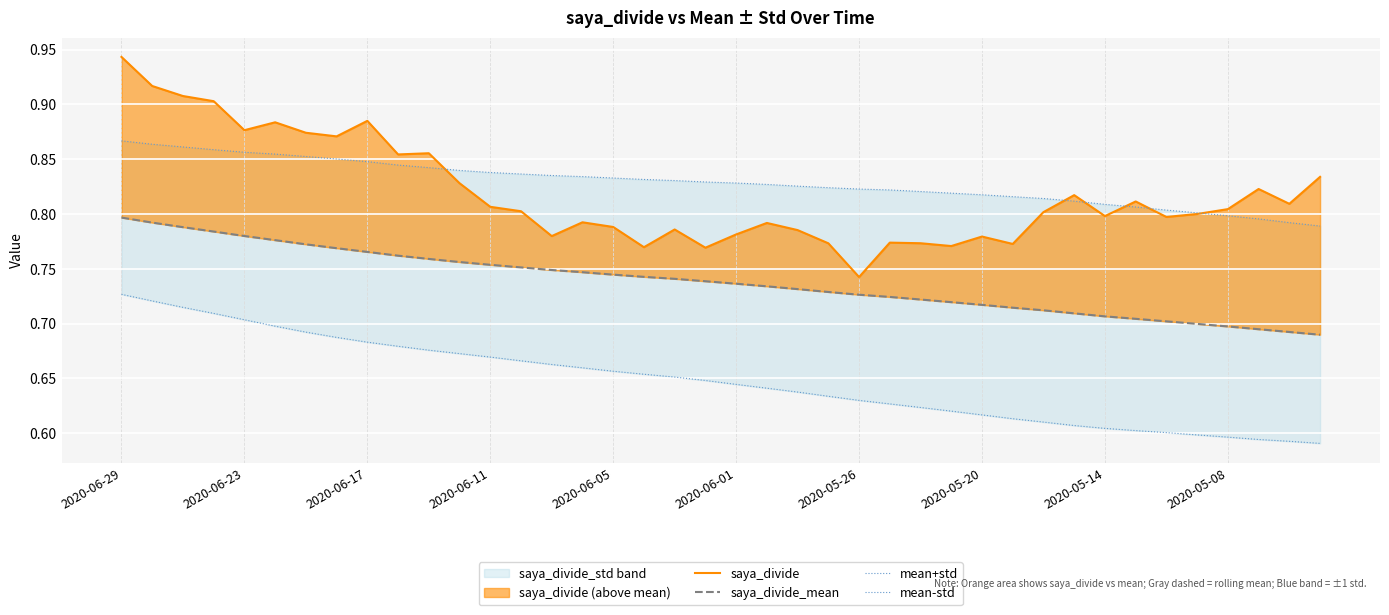

True or false: saya_divide_mean and mean+std intersect in this chart.

False